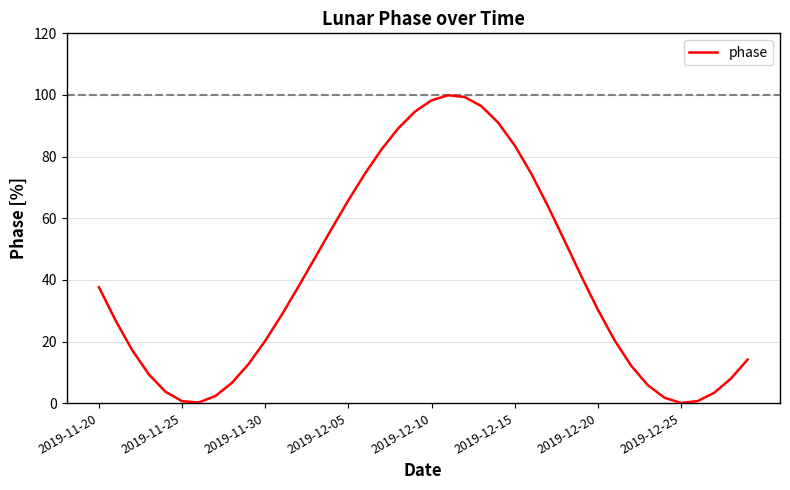

What is the greatest value displayed?

99.9